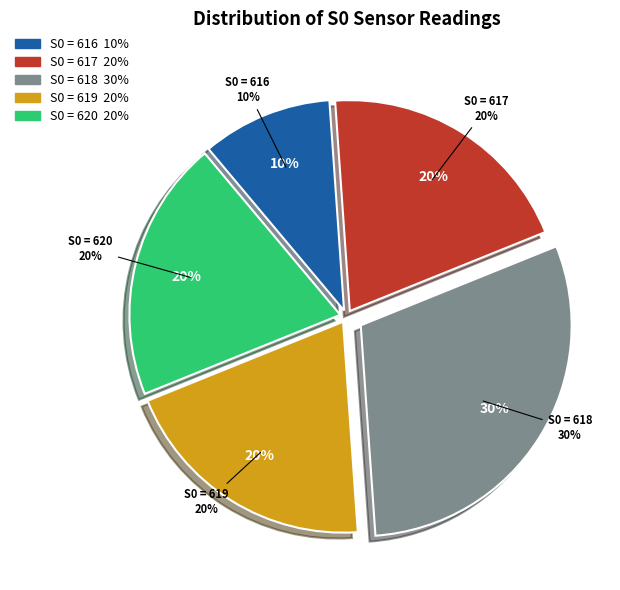

Which slice is the smallest?

S0=616